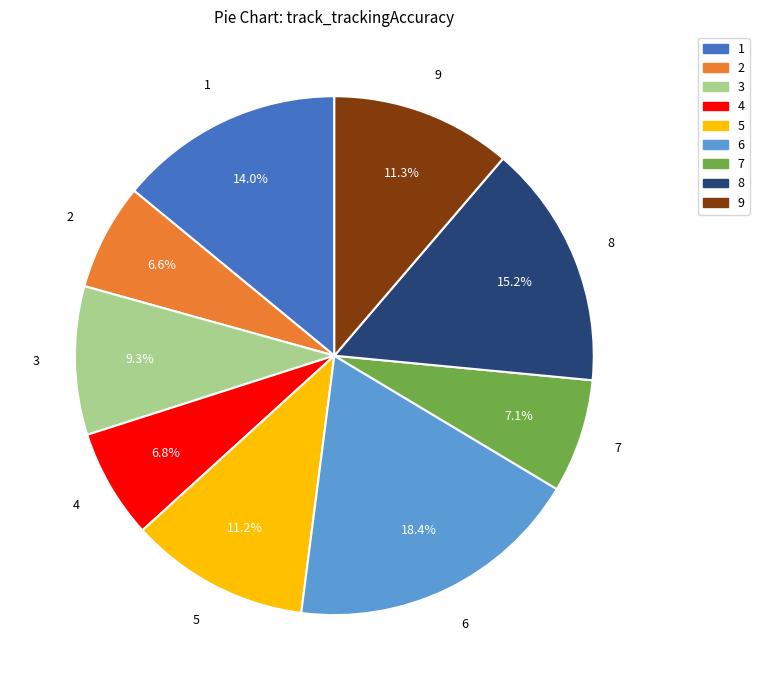

True or false: 9 accounts for 11% of the total.

True